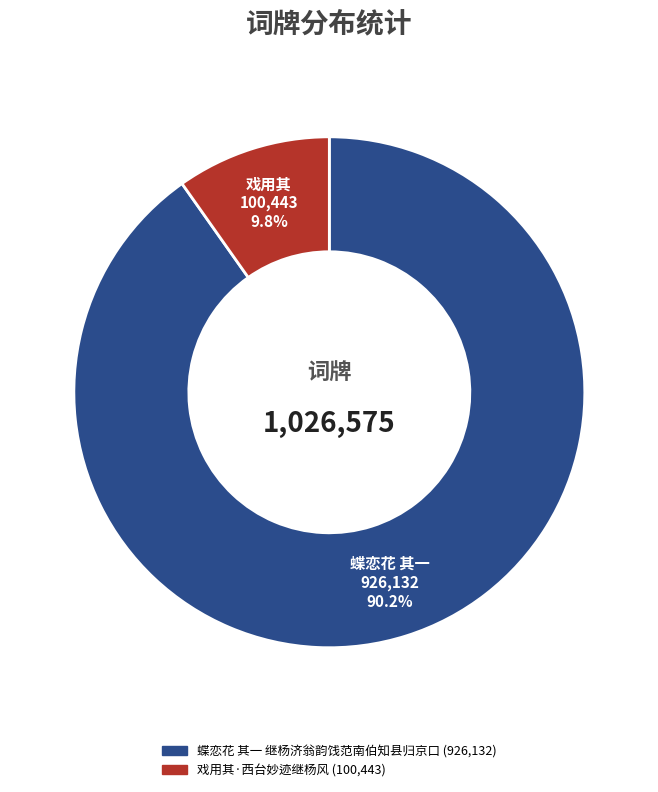

To the nearest percent, what is the difference between the 蝶恋花 其一 继杨济翁韵饯范南伯知县归京口 and 戏用其·西台妙迹继杨风 slice percentages?

80%